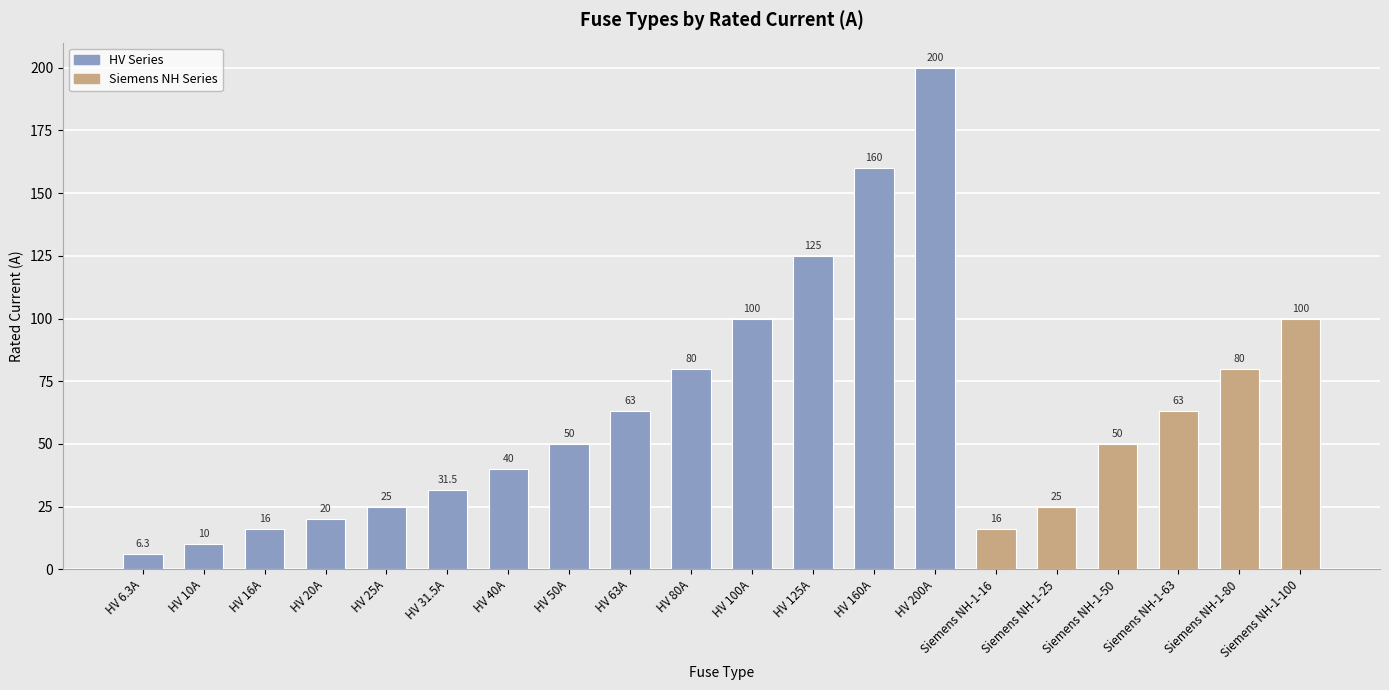

Which label corresponds to the smallest value in the chart?

HV 6.3A